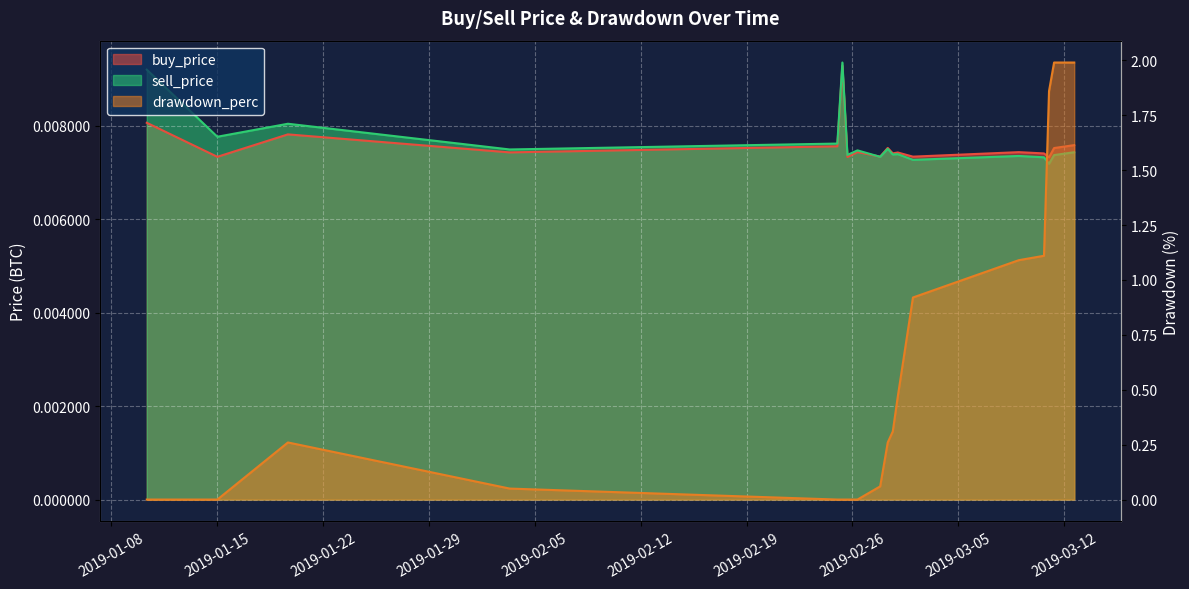

What is the label of the 16th point from the right?

2019-01-19 15:59:59